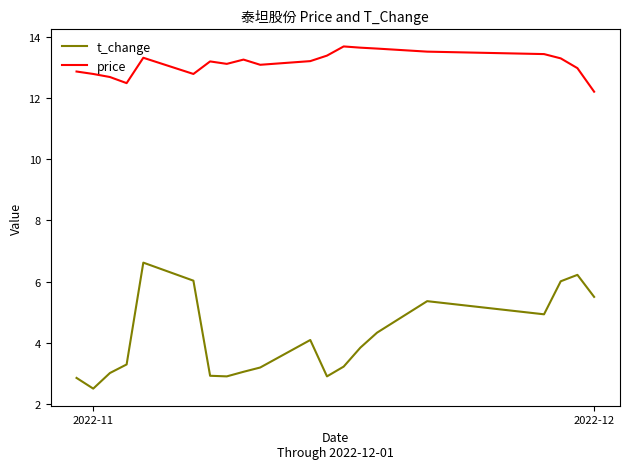

Rank the series by their maximum value, from lowest to highest.

t_change, price